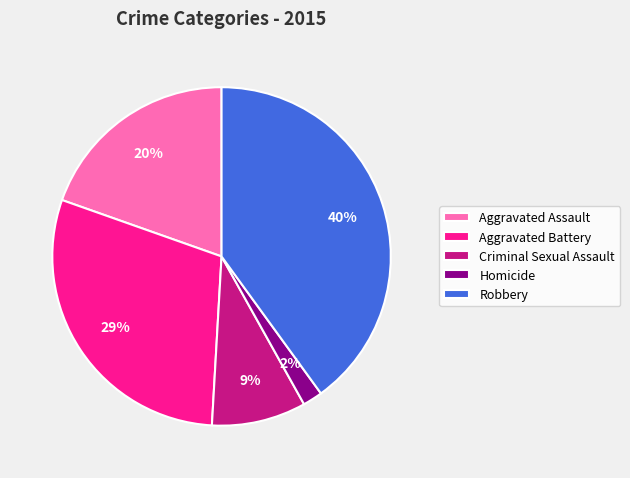

True or false: Criminal Sexual Assault accounts for 24% of the total.

False